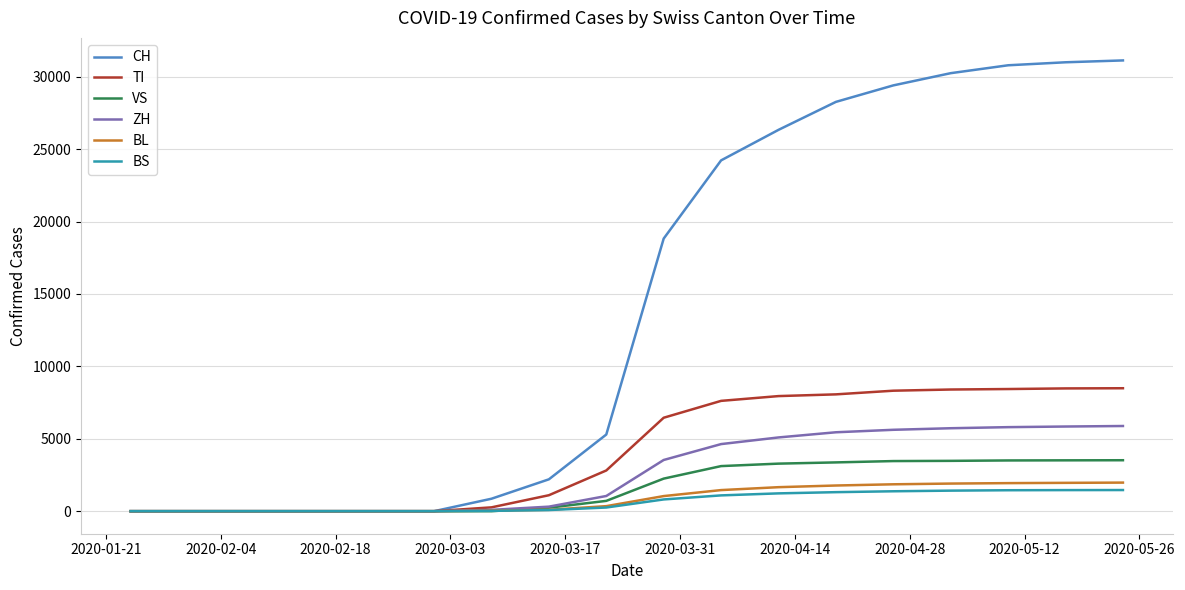

How many distinct data groups are displayed?

6